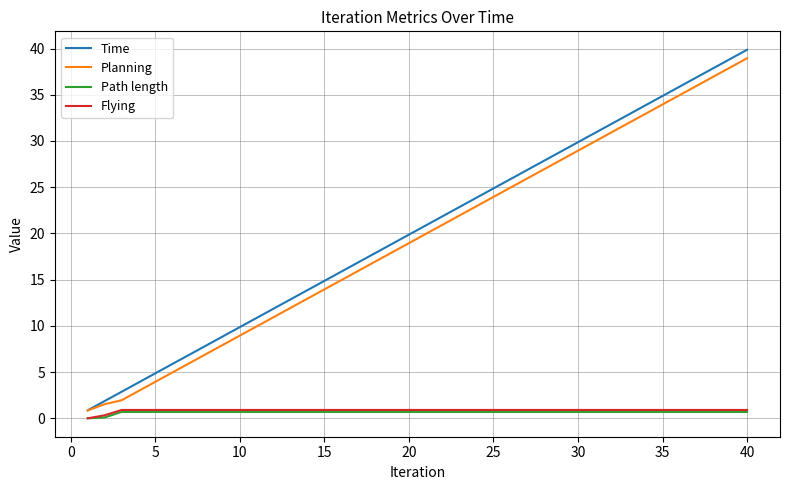

True or false: Planning and Path length intersect in this chart.

False